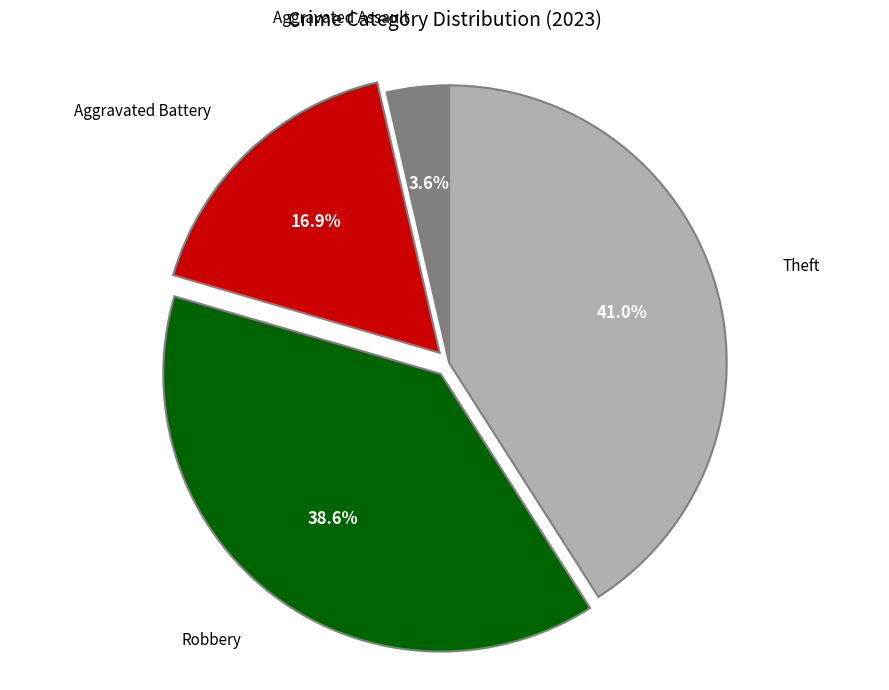

Is there a majority slice in this chart?

No